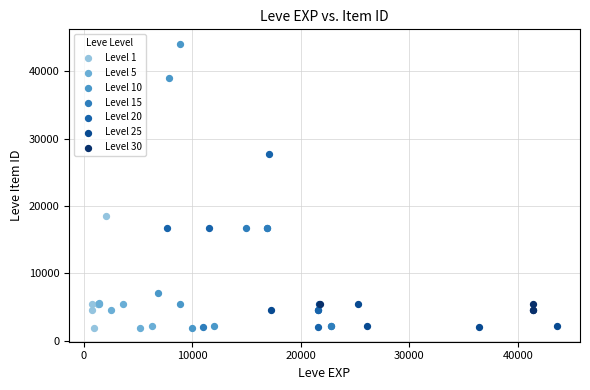

Which series contains the highest Y value?

Level 10